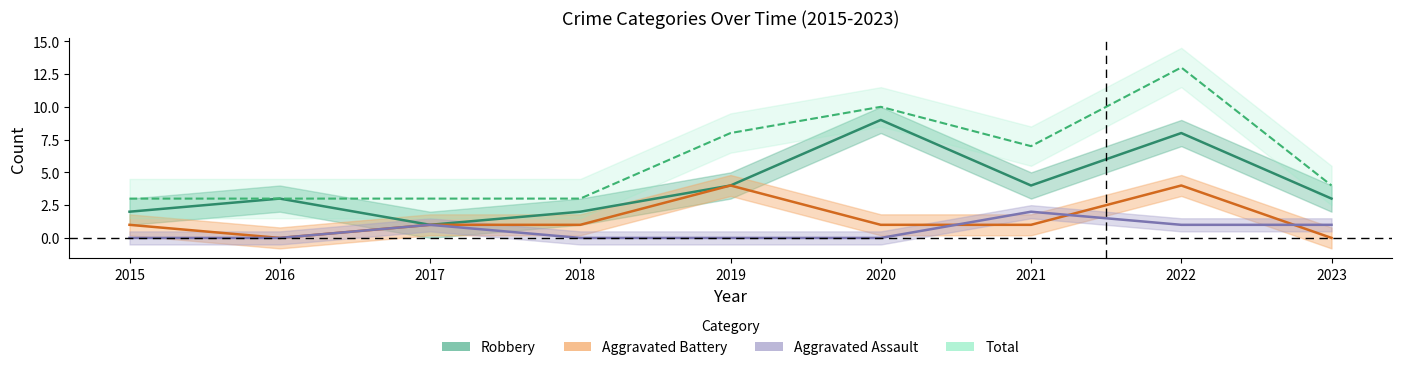

True or false: Robbery and Aggravated Assault cross at least once.

False